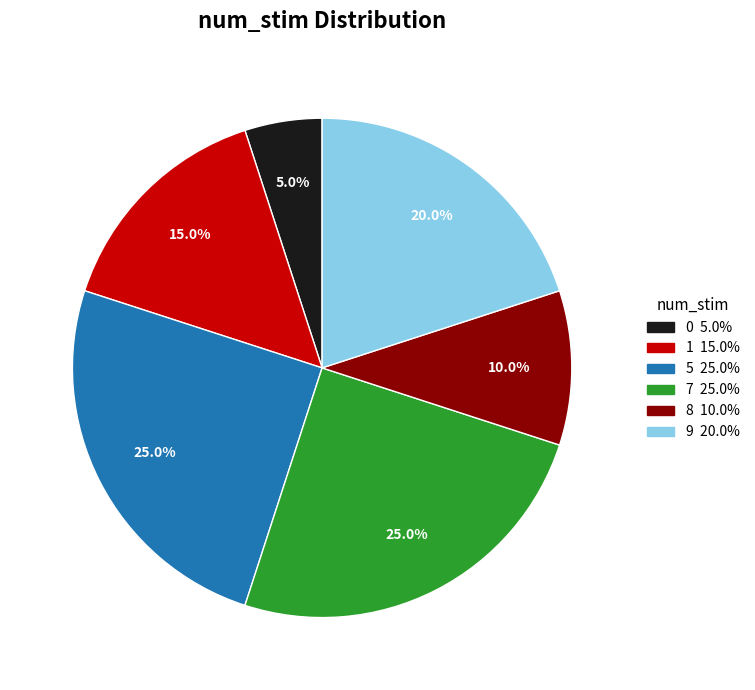

What percentage is the 5 slice, to the nearest percent?

25%